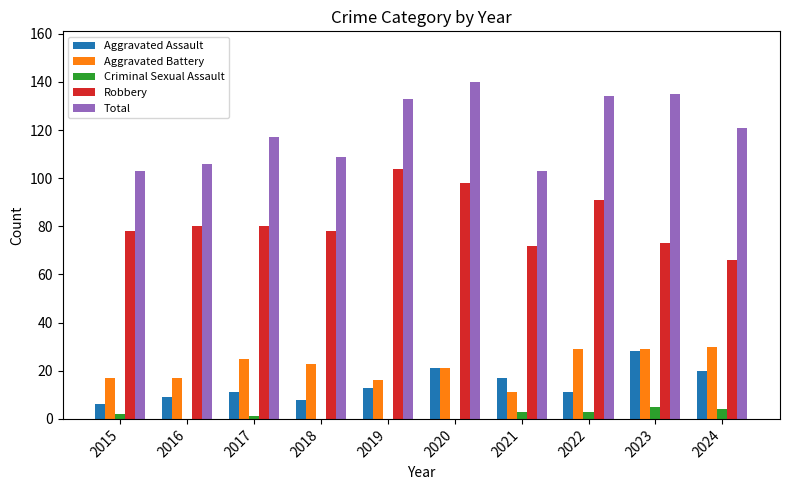

What is the maximum value shown in the chart?

140